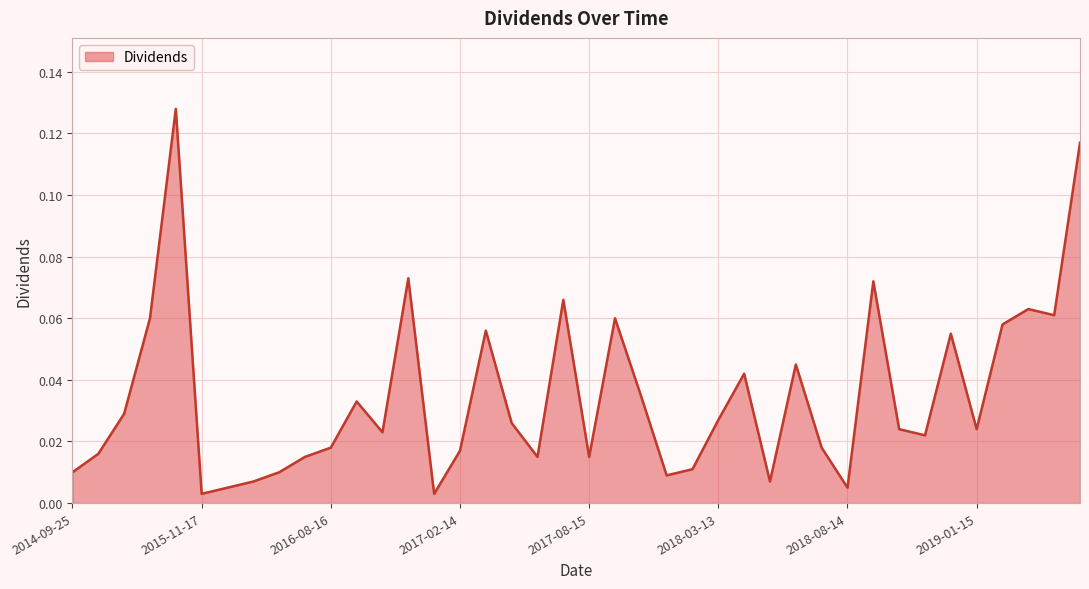

Is this an area chart (filled region under the line)?

Yes